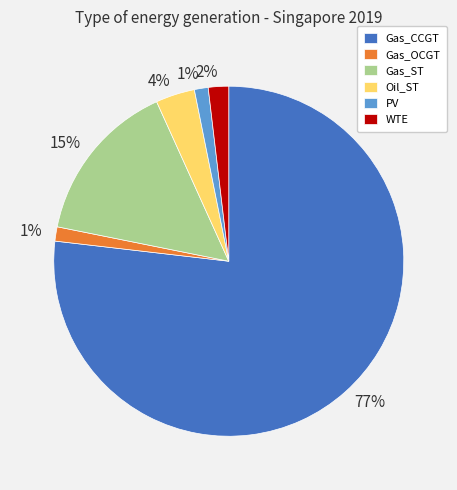

To the nearest percent, what is the difference between the largest and smallest slice percentages?

76%